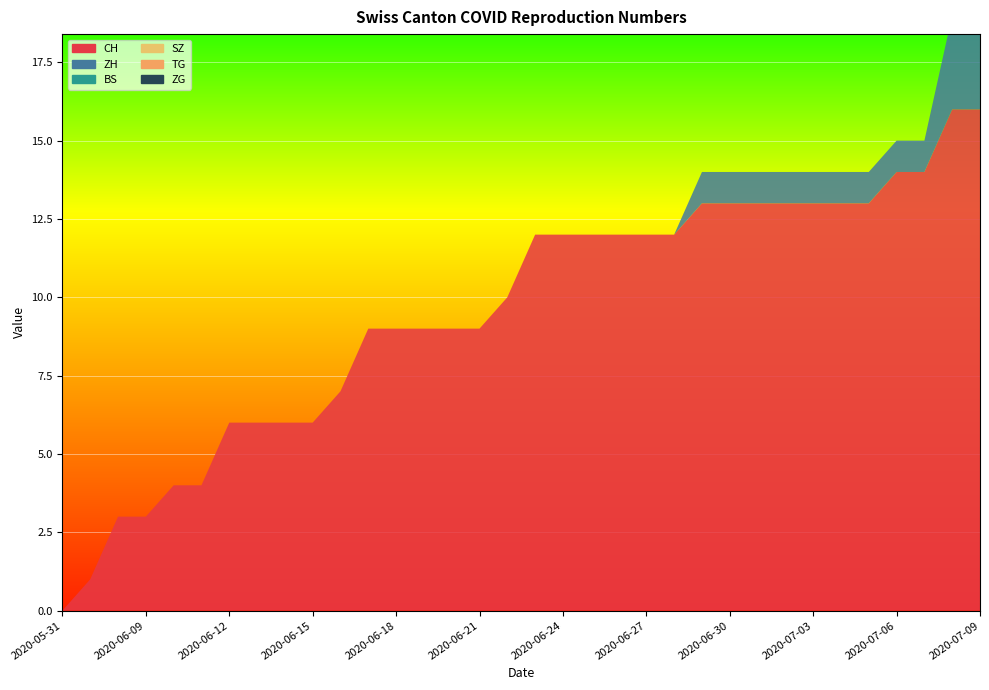

Reading left to right, list all the values displayed in this chart.

CH: 2020-05-31=0	2020-06-07=1	2020-06-08=3	2020-06-09=3	2020-06-10=4	2020-06-11=4	2020-06-12=6	2020-06-13=6	2020-06-14=6	2020-06-15=6	2020-06-16=7	2020-06-17=9	2020-06-18=9	2020-06-19=9	2020-06-20=9	2020-06-21=9	2020-06-22=10	2020-06-23=12	2020-06-24=12	2020-06-25=12	2020-06-26=12	2020-06-27=12	2020-06-28=12	2020-06-29=13	2020-06-30=13	2020-07-01=13	2020-07-02=13	2020-07-03=13	2020-07-04=13	2020-07-05=13	2020-07-06=14	2020-07-07=14	2020-07-08=16	2020-07-09=16
ZH: 2020-05-31=0	2020-06-07=0	2020-06-08=0	2020-06-09=0	2020-06-10=0	2020-06-11=0	2020-06-12=0	2020-06-13=0	2020-06-14=0	2020-06-15=0	2020-06-16=0	2020-06-17=0	2020-06-18=0	2020-06-19=0	2020-06-20=0	2020-06-21=0	2020-06-22=0	2020-06-23=0	2020-06-24=0	2020-06-25=0	2020-06-26=0	2020-06-27=0	2020-06-28=0	2020-06-29=1	2020-06-30=1	2020-07-01=1	2020-07-02=1	2020-07-03=1	2020-07-04=1	2020-07-05=1	2020-07-06=1	2020-07-07=1	2020-07-08=3	2020-07-09=3
BS: 2020-05-31=0	2020-06-07=0	2020-06-08=0	2020-06-09=0	2020-06-10=0	2020-06-11=0	2020-06-12=0	2020-06-13=0	2020-06-14=0	2020-06-15=0	2020-06-16=0	2020-06-17=0	2020-06-18=0	2020-06-19=0	2020-06-20=0	2020-06-21=0	2020-06-22=0	2020-06-23=0	2020-06-24=0	2020-06-25=0	2020-06-26=0	2020-06-27=0	2020-06-28=0	2020-06-29=0	2020-06-30=0	2020-07-01=0	2020-07-02=0	2020-07-03=0	2020-07-04=0	2020-07-05=0	2020-07-06=0	2020-07-07=0	2020-07-08=0	2020-07-09=0
SZ: 2020-05-31=0	2020-06-07=0	2020-06-08=0	2020-06-09=0	2020-06-10=0	2020-06-11=0	2020-06-12=0	2020-06-13=0	2020-06-14=0	2020-06-15=0	2020-06-16=0	2020-06-17=0	2020-06-18=0	2020-06-19=0	2020-06-20=0	2020-06-21=0	2020-06-22=0	2020-06-23=0	2020-06-24=0	2020-06-25=0	2020-06-26=0	2020-06-27=0	2020-06-28=0	2020-06-29=0	2020-06-30=0	2020-07-01=0	2020-07-02=0	2020-07-03=0	2020-07-04=0	2020-07-05=0	2020-07-06=0	2020-07-07=0	2020-07-08=0	2020-07-09=0
TG: 2020-05-31=0	2020-06-07=0	2020-06-08=0	2020-06-09=0	2020-06-10=0	2020-06-11=0	2020-06-12=0	2020-06-13=0	2020-06-14=0	2020-06-15=0	2020-06-16=0	2020-06-17=0	2020-06-18=0	2020-06-19=0	2020-06-20=0	2020-06-21=0	2020-06-22=0	2020-06-23=0	2020-06-24=0	2020-06-25=0	2020-06-26=0	2020-06-27=0	2020-06-28=0	2020-06-29=0	2020-06-30=0	2020-07-01=0	2020-07-02=0	2020-07-03=0	2020-07-04=0	2020-07-05=0	2020-07-06=0	2020-07-07=0	2020-07-08=0	2020-07-09=0
ZG: 2020-05-31=0	2020-06-07=0	2020-06-08=0	2020-06-09=0	2020-06-10=0	2020-06-11=0	2020-06-12=0	2020-06-13=0	2020-06-14=0	2020-06-15=0	2020-06-16=0	2020-06-17=0	2020-06-18=0	2020-06-19=0	2020-06-20=0	2020-06-21=0	2020-06-22=0	2020-06-23=0	2020-06-24=0	2020-06-25=0	2020-06-26=0	2020-06-27=0	2020-06-28=0	2020-06-29=0	2020-06-30=0	2020-07-01=0	2020-07-02=0	2020-07-03=0	2020-07-04=0	2020-07-05=0	2020-07-06=0	2020-07-07=0	2020-07-08=0	2020-07-09=0